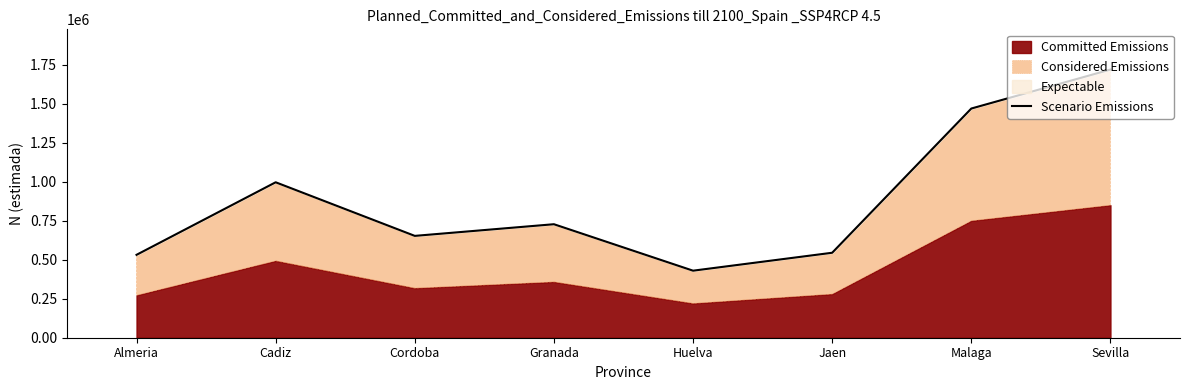

At which category does the data reach its first local valley?

Cordoba